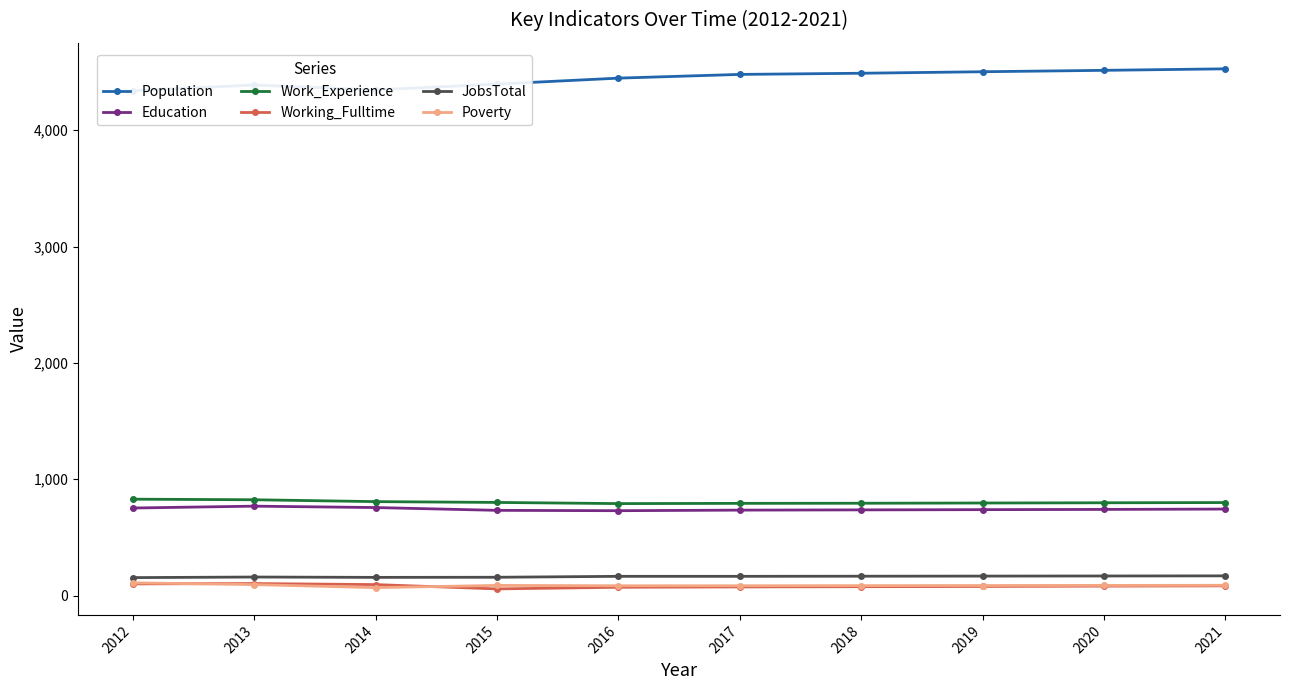

What is the minimum value for Population?

4340